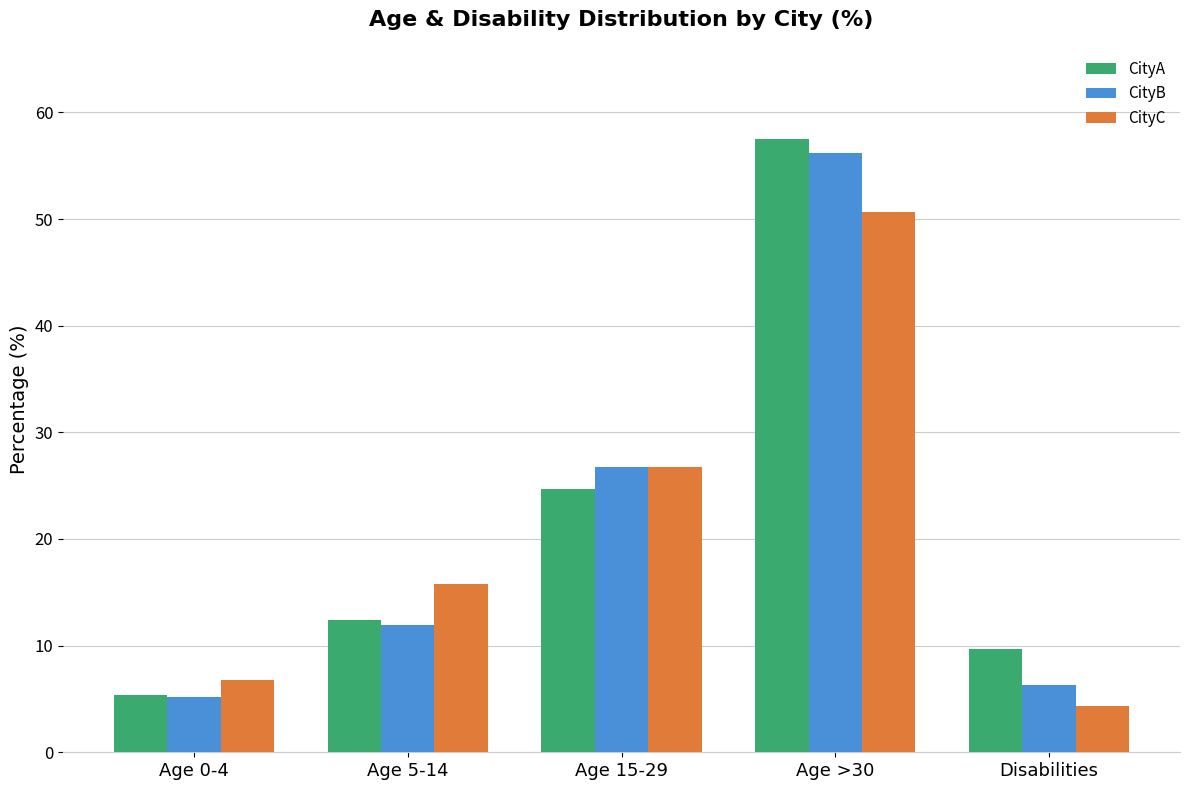

What is the spread (max minus min) of values at Disabilities?

5.3